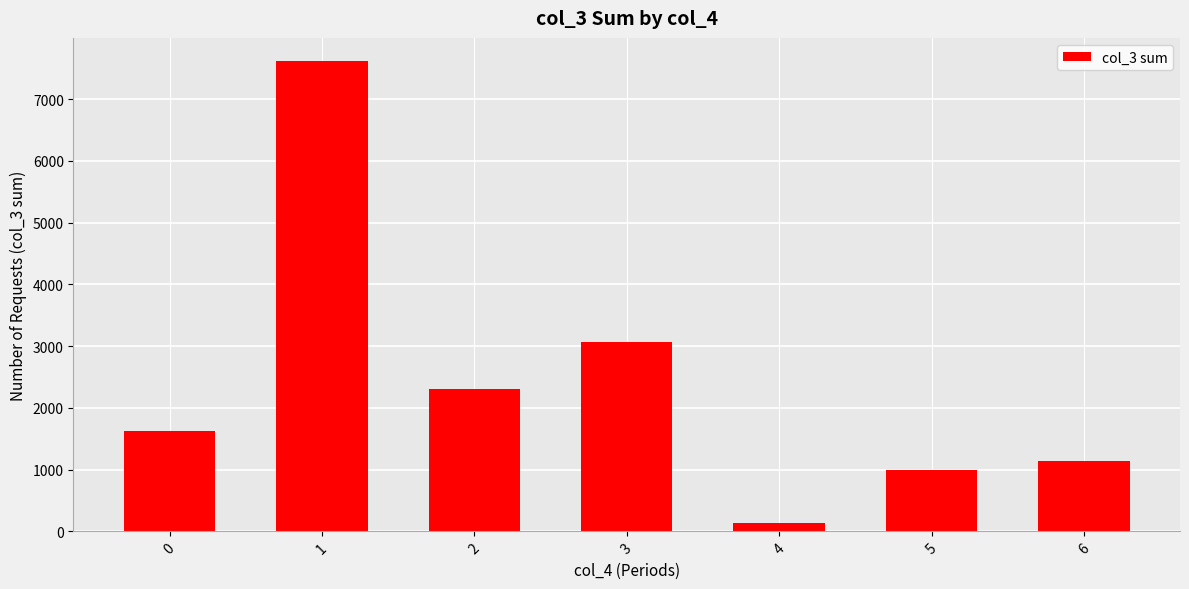

The value at 5 is 995. True or false?

True